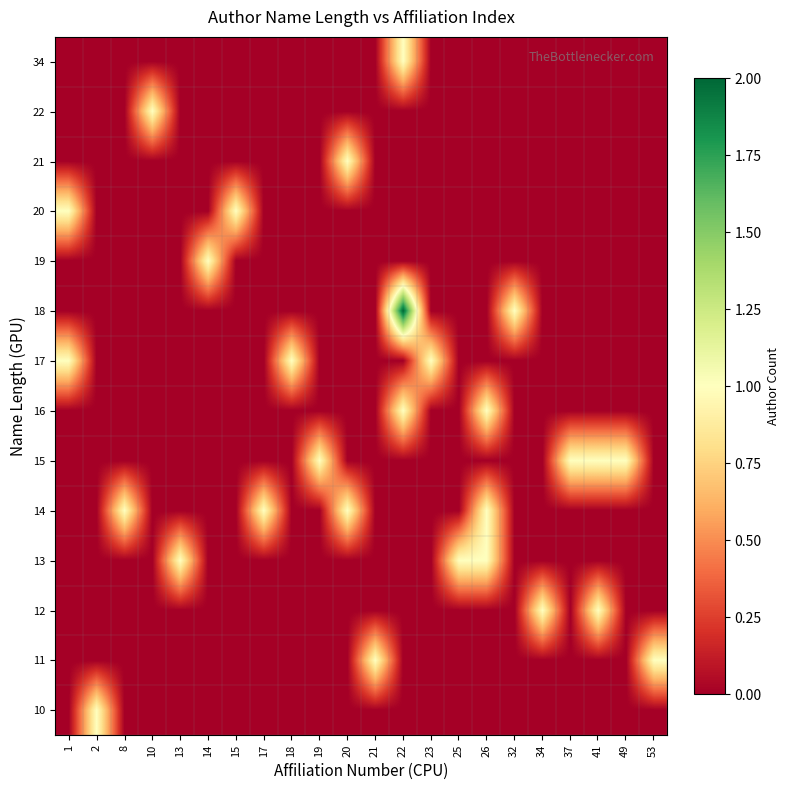

Reading left to right, what are all the values shown in this chart?

row_0: 0	1	0	0	0	0	0	0	0	0	0	0	0	0	0	0	0	0	0	0	0	0
row_1: 0	0	0	0	0	0	0	0	0	0	0	1	0	0	0	0	0	0	0	0	0	1
row_2: 0	0	0	0	0	0	0	0	0	0	0	0	0	0	0	0	0	1	0	1	0	0
row_3: 0	0	0	0	1	0	0	0	0	0	0	0	0	0	1	1	0	0	0	0	0	0
row_4: 0	0	1	0	0	0	0	1	0	0	1	0	0	0	0	1	0	0	0	0	0	0
row_5: 0	0	0	0	0	0	0	0	0	1	0	0	0	0	0	0	0	0	1	1	1	0
row_6: 0	0	0	0	0	0	0	0	0	0	0	0	1	0	0	1	0	0	0	0	0	0
row_7: 1	0	0	0	0	0	0	0	1	0	0	0	0	1	0	0	0	0	0	0	0	0
row_8: 0	0	0	0	0	0	0	0	0	0	0	0	2	0	0	0	1	0	0	0	0	0
row_9: 0	0	0	0	0	1	0	0	0	0	0	0	0	0	0	0	0	0	0	0	0	0
row_10: 1	0	0	0	0	0	1	0	0	0	0	0	0	0	0	0	0	0	0	0	0	0
row_11: 0	0	0	0	0	0	0	0	0	0	1	0	0	0	0	0	0	0	0	0	0	0
row_12: 0	0	0	1	0	0	0	0	0	0	0	0	0	0	0	0	0	0	0	0	0	0
row_13: 0	0	0	0	0	0	0	0	0	0	0	0	1	0	0	0	0	0	0	0	0	0